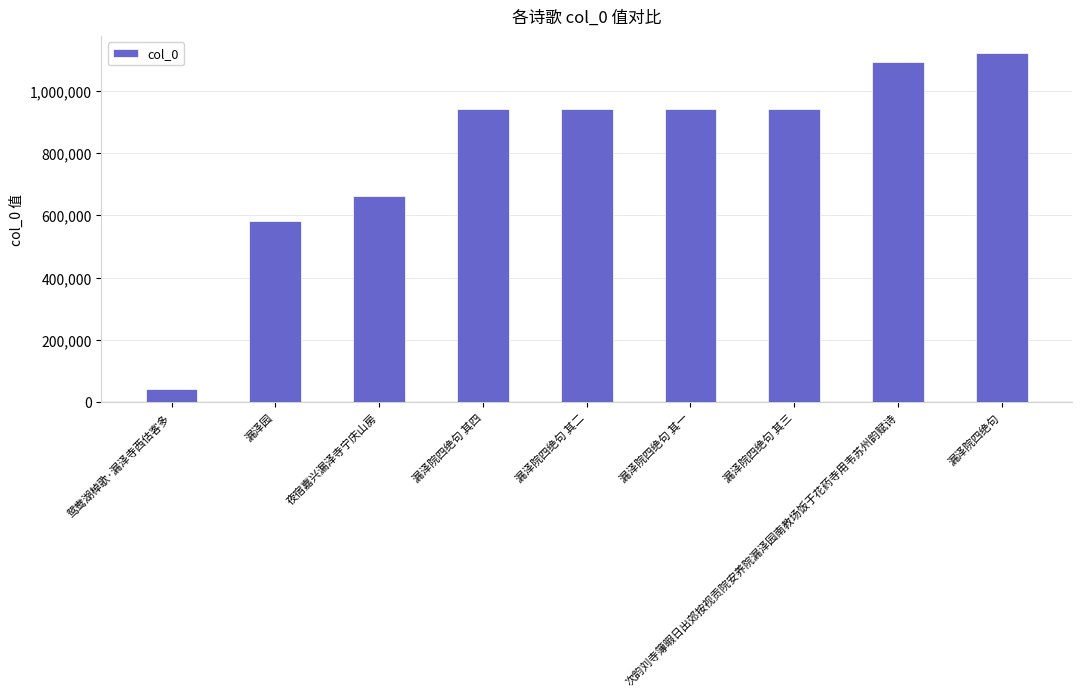

What is the label of the 2nd bar from the right?

次韵刘寺簿暇日出郊按视贡院安养院漏泽园南教场饭于花药寺用韦苏州韵赋诗